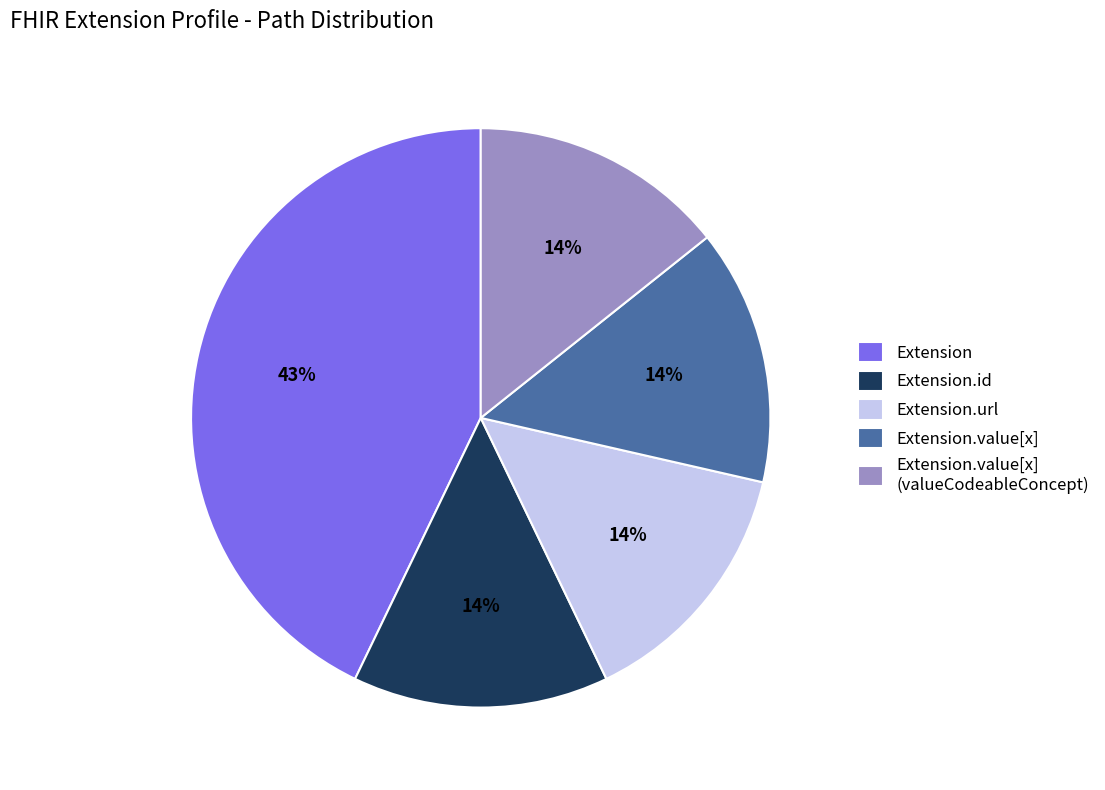

How many slices are in this pie chart?

5